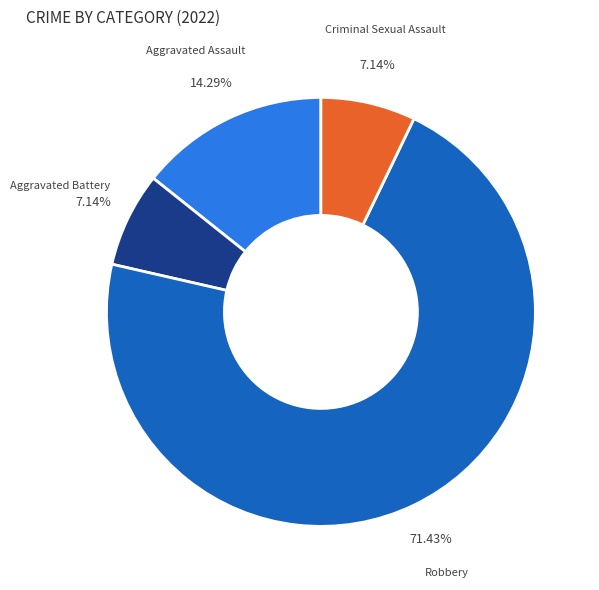

Count the number of slices in the pie.

4